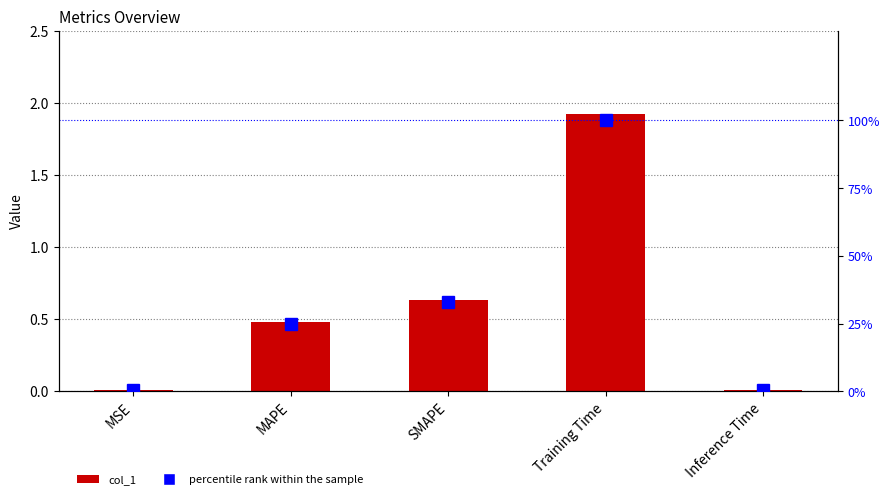

The value of percentile rank within the sample at MAPE is 25.0. True or false?

True